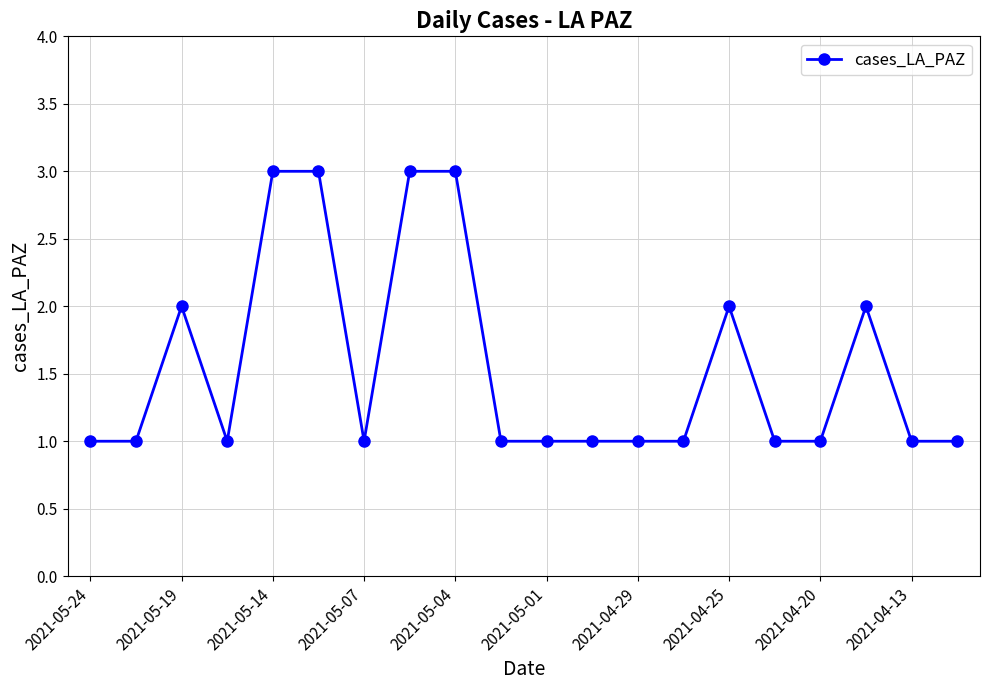

What is the sum of all values?

31